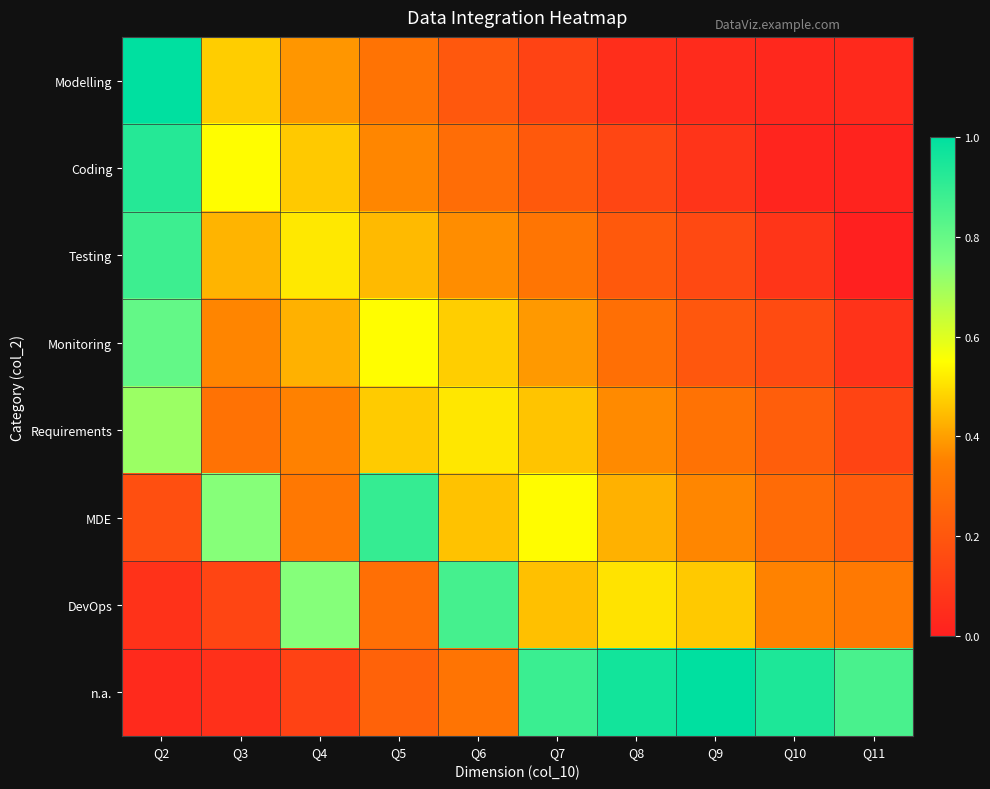

Reading left to right, list all the values displayed in this chart.

Modelling: Q2=1.0	Q3=0.5	Q4=0.4	Q5=0.3	Q6=0.2	Q7=0.1	Q8=0.1	Q9=0.0	Q10=0.0	Q11=0.0
Coding: Q2=0.9	Q3=0.5	Q4=0.5	Q5=0.4	Q6=0.3	Q7=0.2	Q8=0.1	Q9=0.1	Q10=0.0	Q11=0.0
Testing: Q2=0.9	Q3=0.4	Q4=0.5	Q5=0.4	Q6=0.4	Q7=0.3	Q8=0.2	Q9=0.2	Q10=0.1	Q11=0.0
Monitoring: Q2=0.8	Q3=0.4	Q4=0.4	Q5=0.5	Q6=0.5	Q7=0.4	Q8=0.3	Q9=0.2	Q10=0.2	Q11=0.1
Requirements: Q2=0.7	Q3=0.3	Q4=0.4	Q5=0.5	Q6=0.5	Q7=0.5	Q8=0.4	Q9=0.3	Q10=0.2	Q11=0.1
MDE: Q2=0.2	Q3=0.7	Q4=0.3	Q5=0.9	Q6=0.5	Q7=0.5	Q8=0.4	Q9=0.4	Q10=0.3	Q11=0.2
DevOps: Q2=0.1	Q3=0.1	Q4=0.7	Q5=0.3	Q6=0.9	Q7=0.5	Q8=0.5	Q9=0.5	Q10=0.4	Q11=0.3
n.a.: Q2=0.0	Q3=0.1	Q4=0.1	Q5=0.2	Q6=0.3	Q7=0.9	Q8=1.0	Q9=1.0	Q10=0.9	Q11=0.9